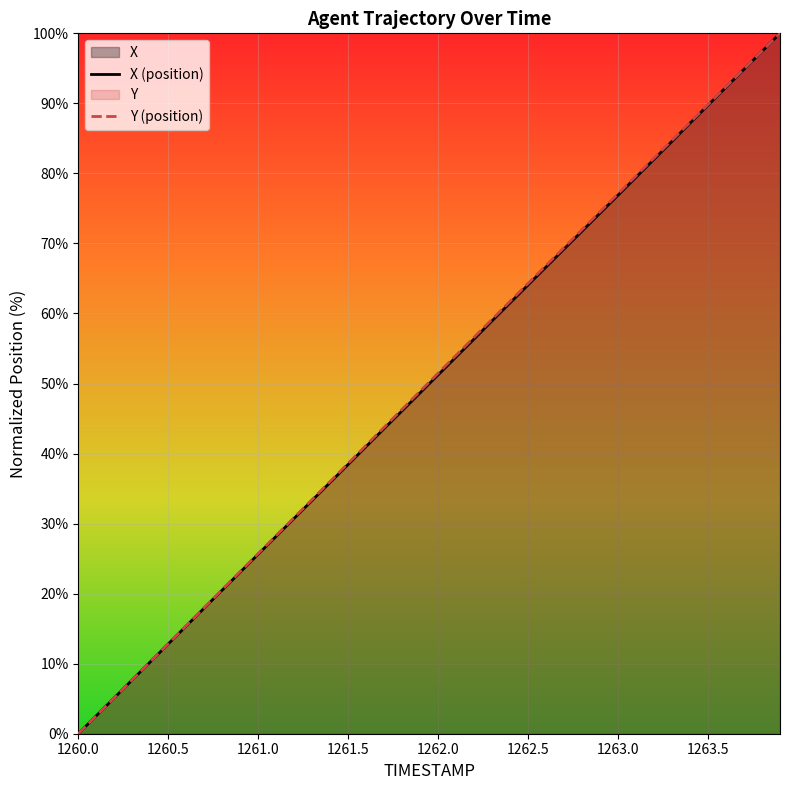

Which series has the largest range (max minus min)?

X